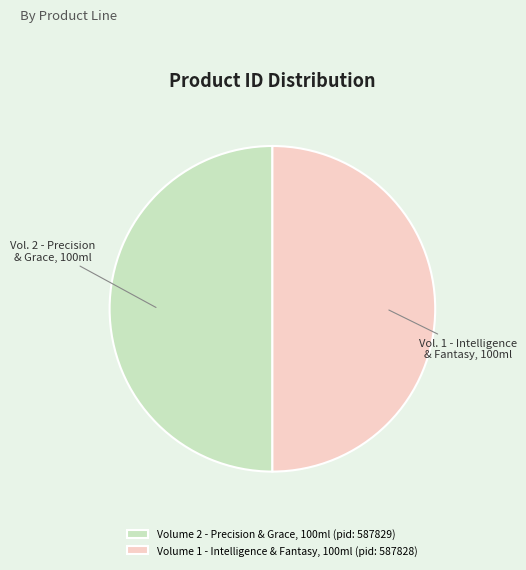

Do Volume 2 - Precision & Grace, 100ml and Volume 1 - Intelligence & Fantasy, 100ml together represent more than half of the pie?

Yes